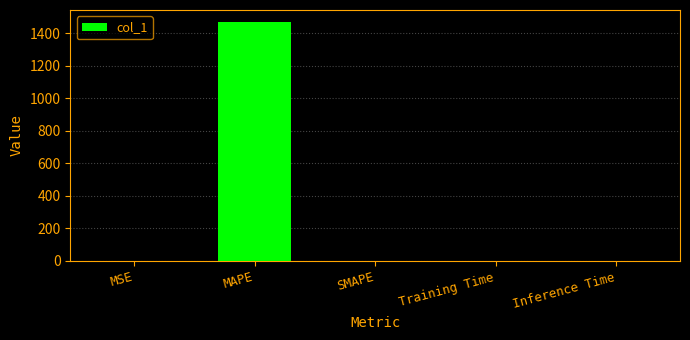

True or false: the data shows 1470.9 at MAPE.

True